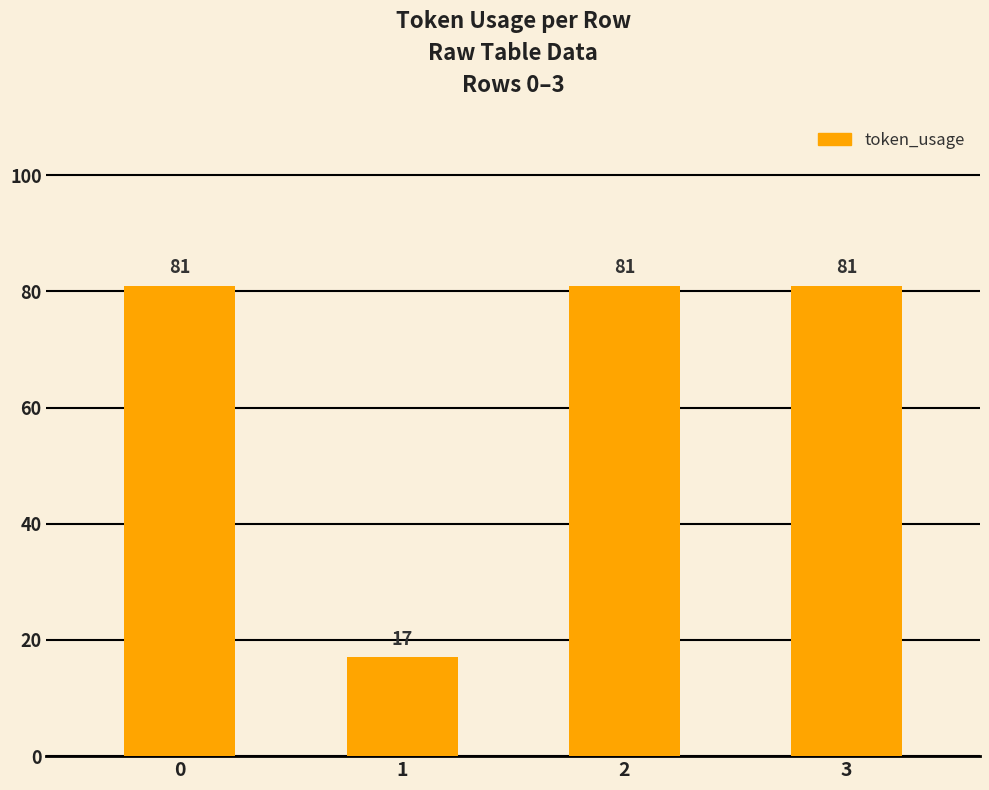

What is the sum of all values?

260